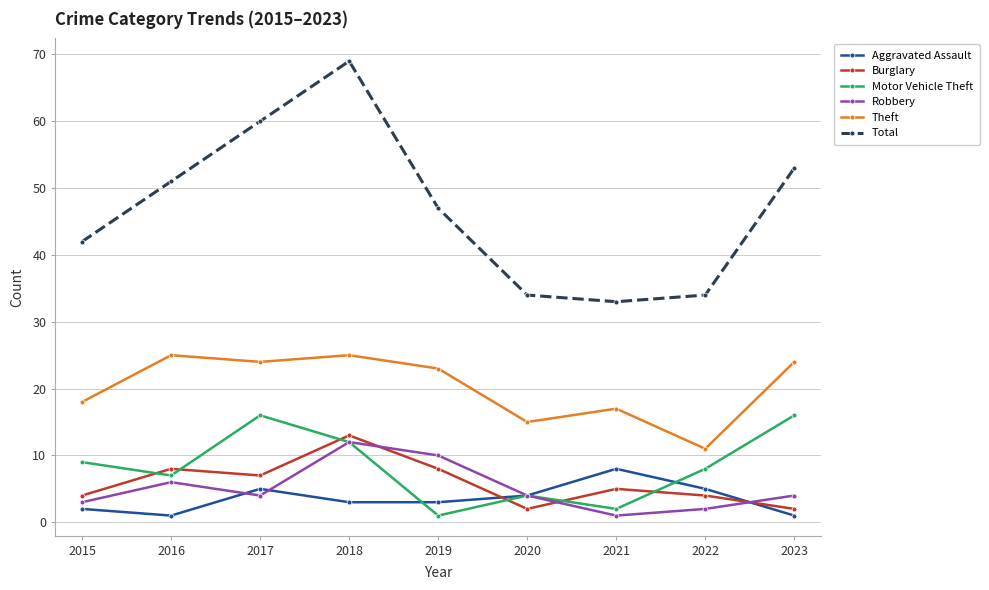

True or false: Burglary and Total cross at least once.

False